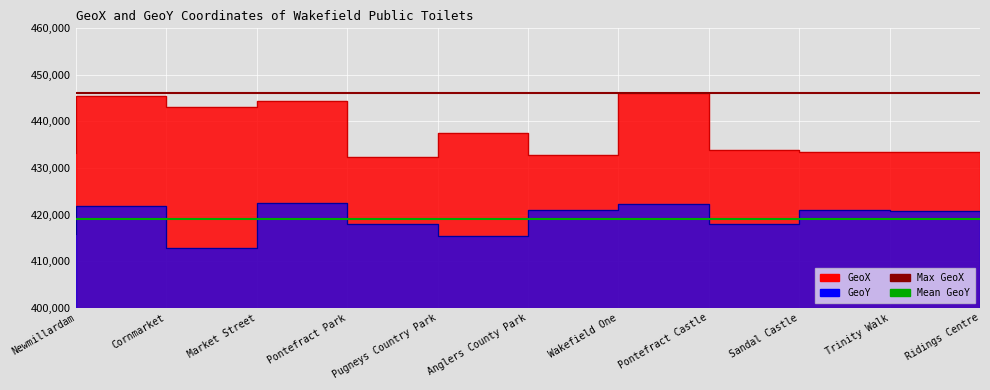

Is it true that Mean GeoY equals 419044.5 at Cornmarket?

True